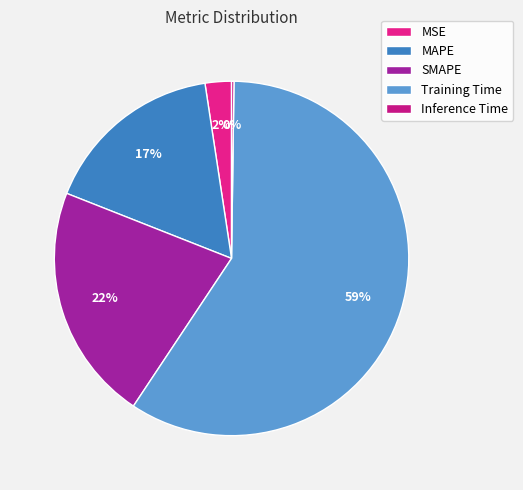

To the nearest percent, what percentage of the pie is Training Time?

59%